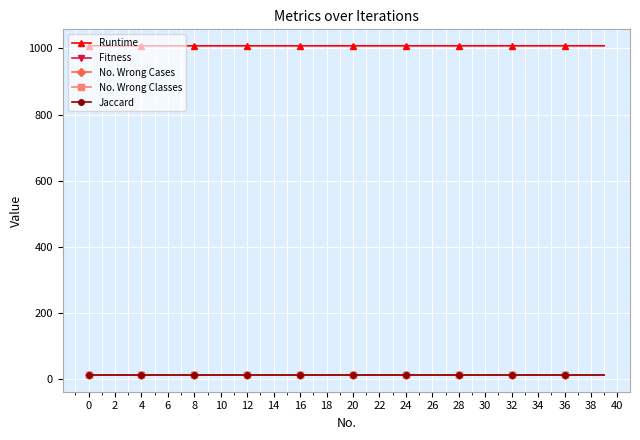

What is the value of the Fitness point at the 37th from the left?

12.0